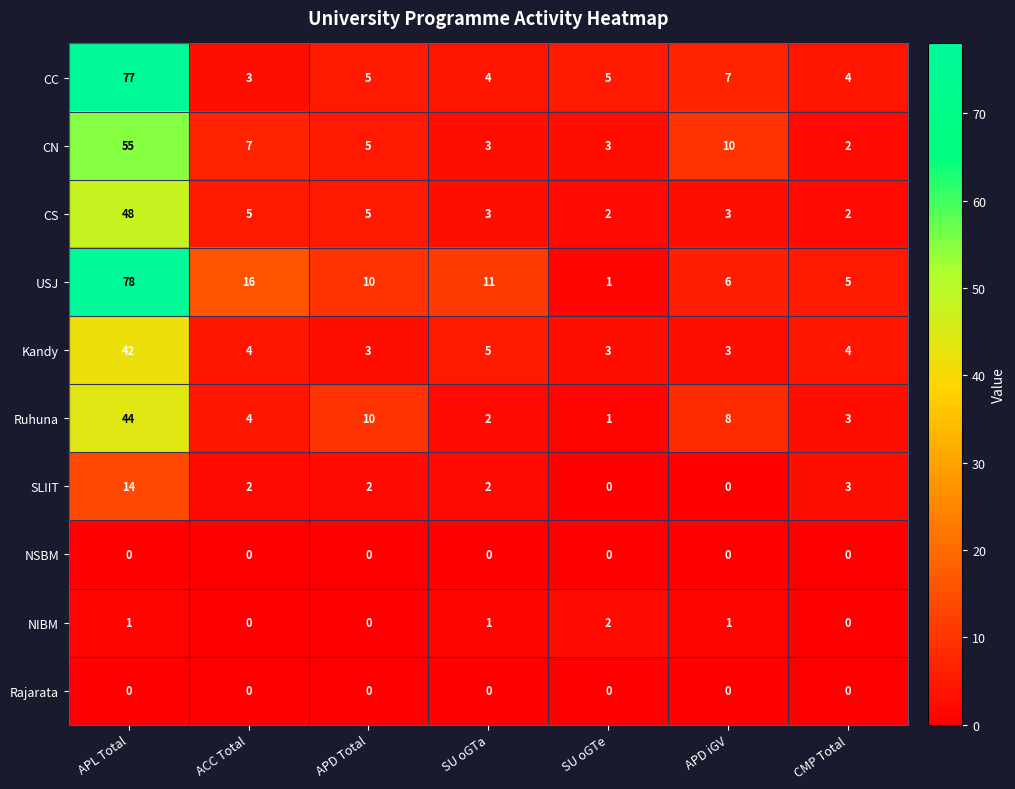

The value of CN at APD Total is 2. True or false?

False